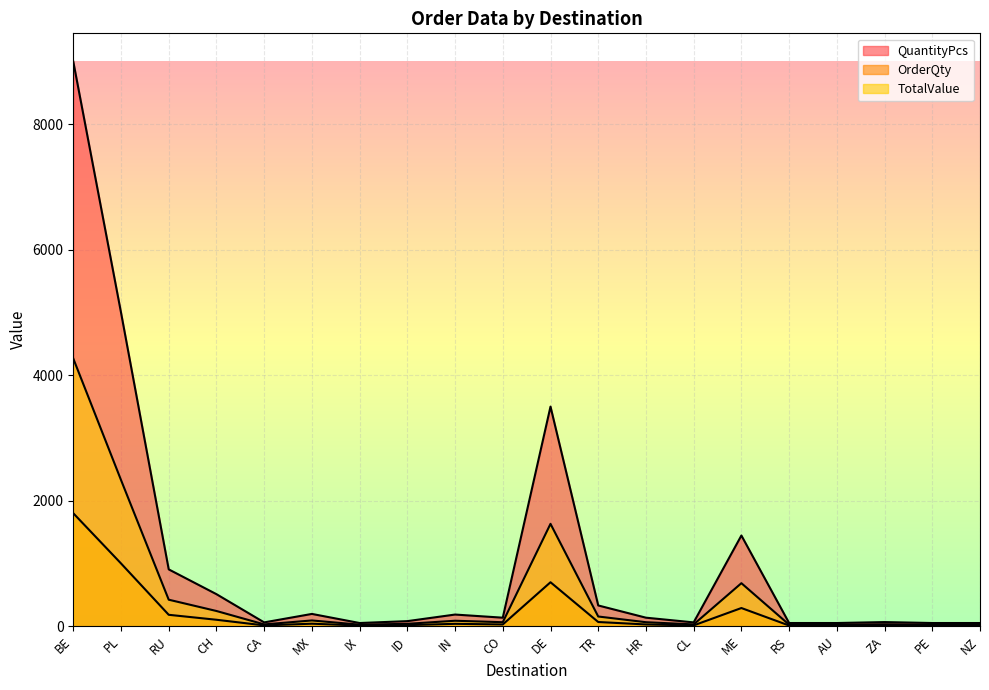

What is the maximum value shown in the chart?

9000.0